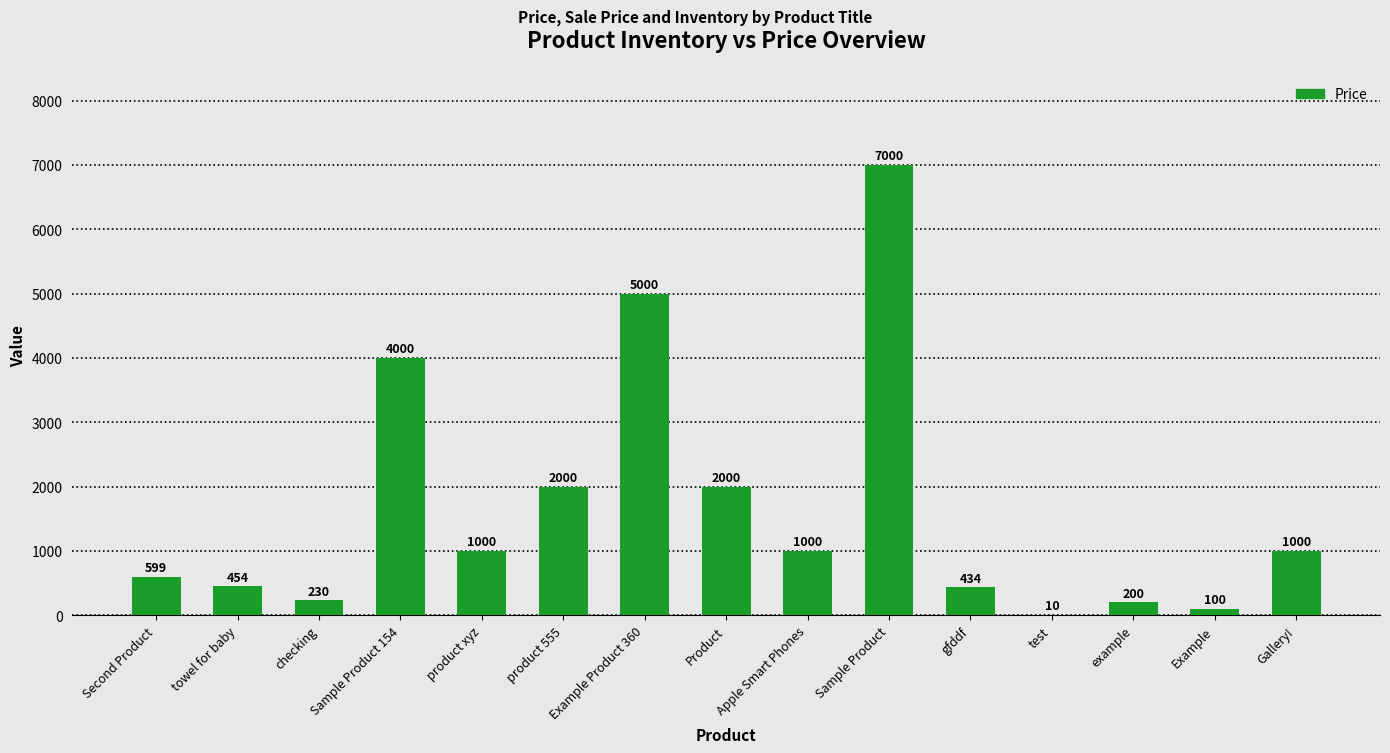

Approximately how many times larger is the value at gfddf compared to towel for baby?

1.0